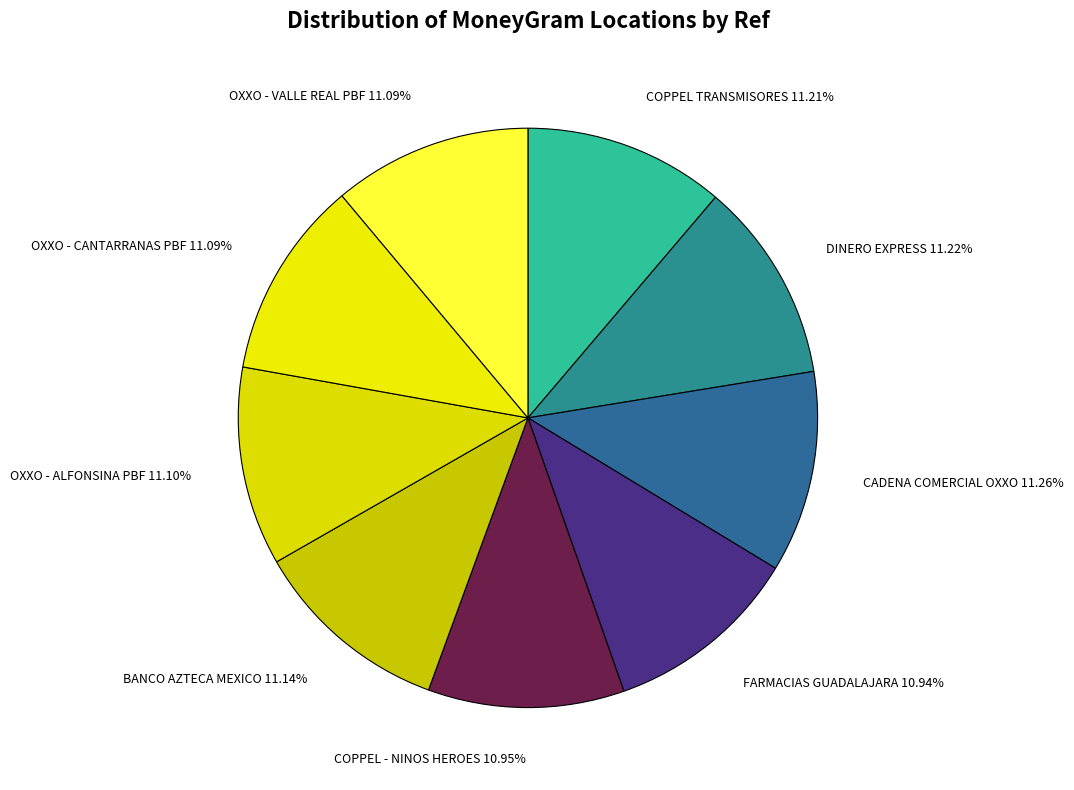

What is the ratio of the value at DINERO EXPRESS to the value at COPPEL TRANSMISORES?

1.0